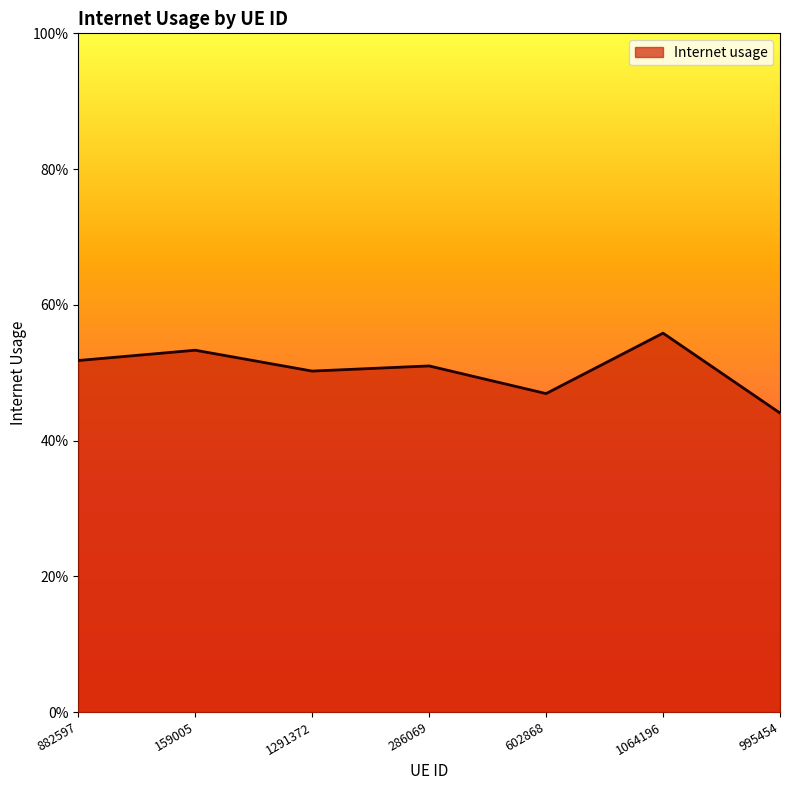

What is the value of the 4th point from the left?

0.5